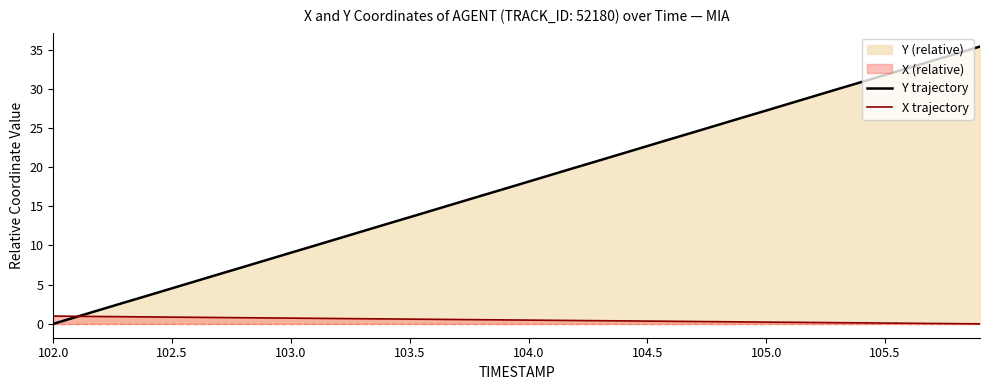

How many times do Y trajectory and X trajectory cross each other?

1